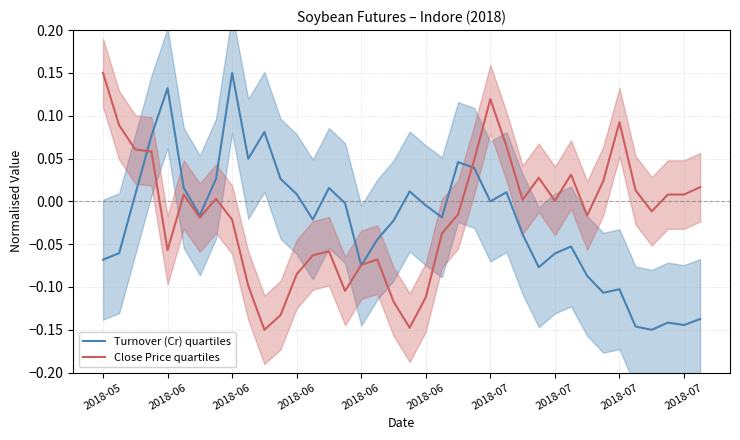

How many lines are shown in the chart?

2